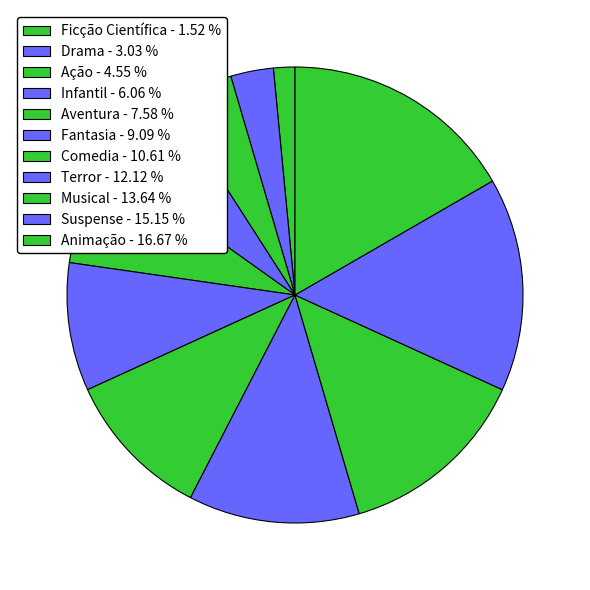

Is it true that Drama is 3% of the pie?

True